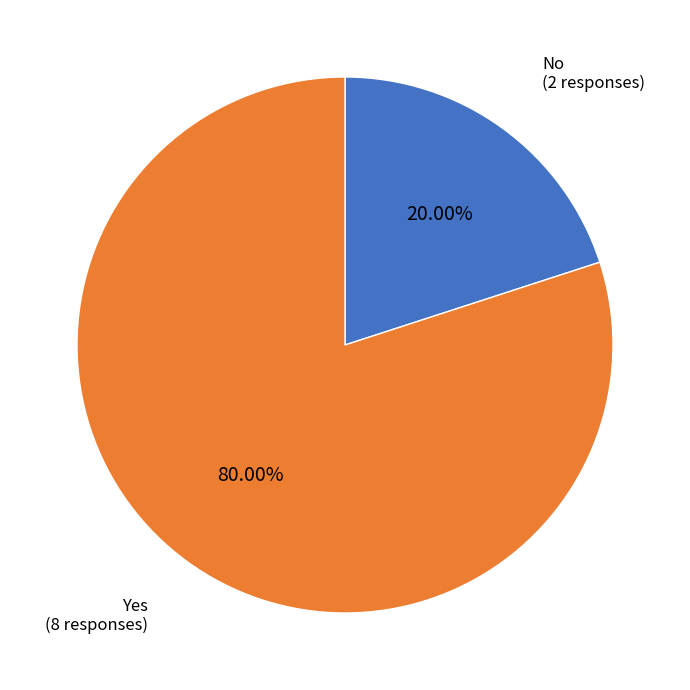

Is there a majority slice in this chart?

Yes